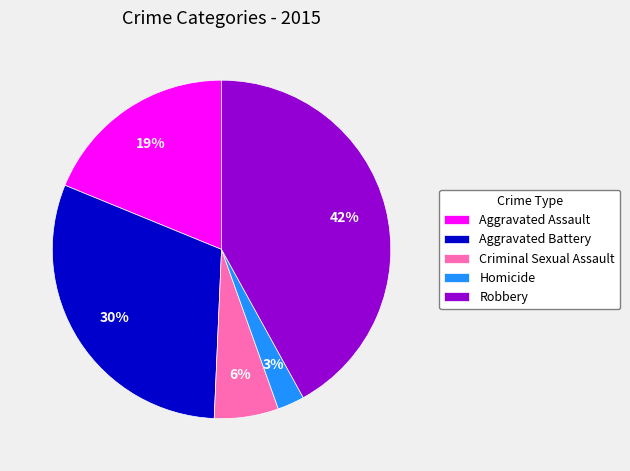

Between Homicide and Robbery, which is larger?

Robbery